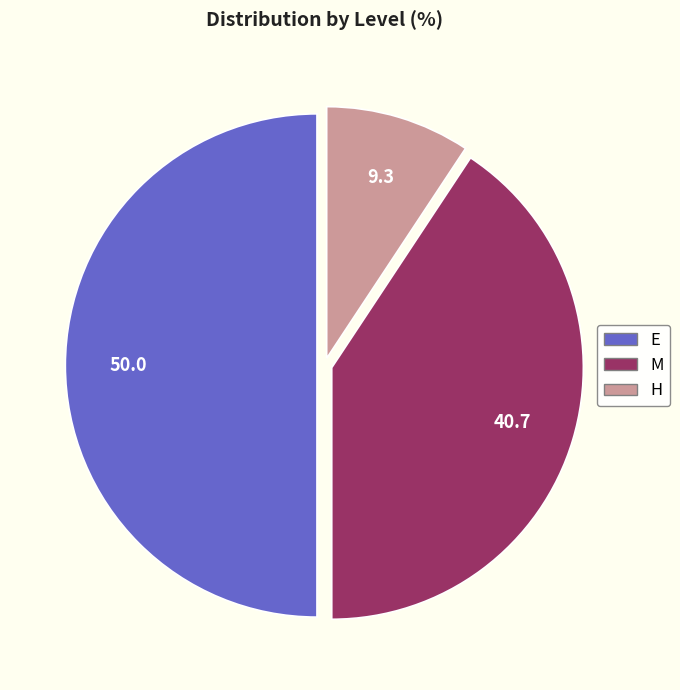

How many segments does this pie chart have?

3